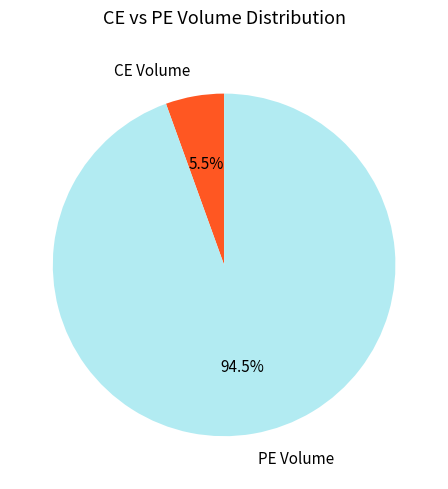

Which slice is the smallest?

CE Volume